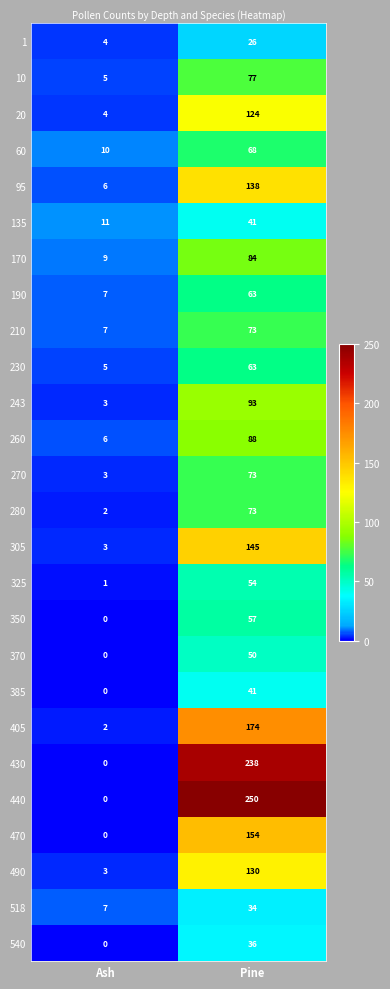

What is the total value across all series at Ash?

98